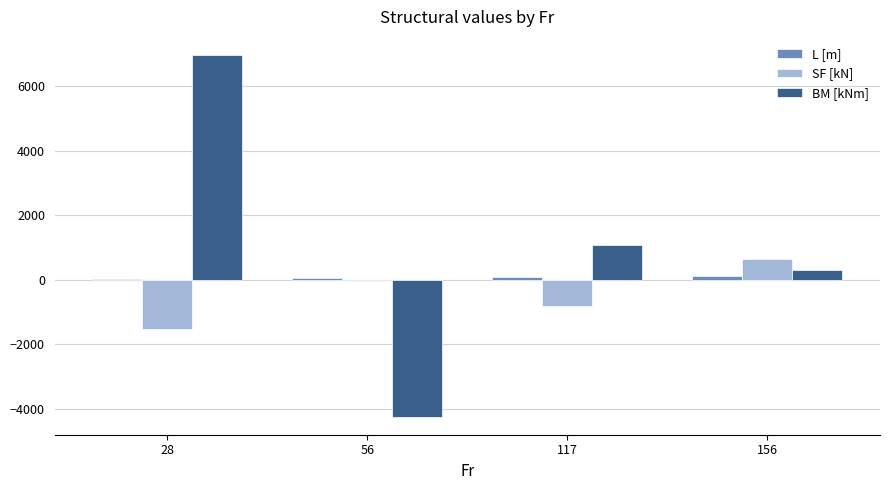

Between 28 and 117, which series saw the biggest shift?

BM [kNm]